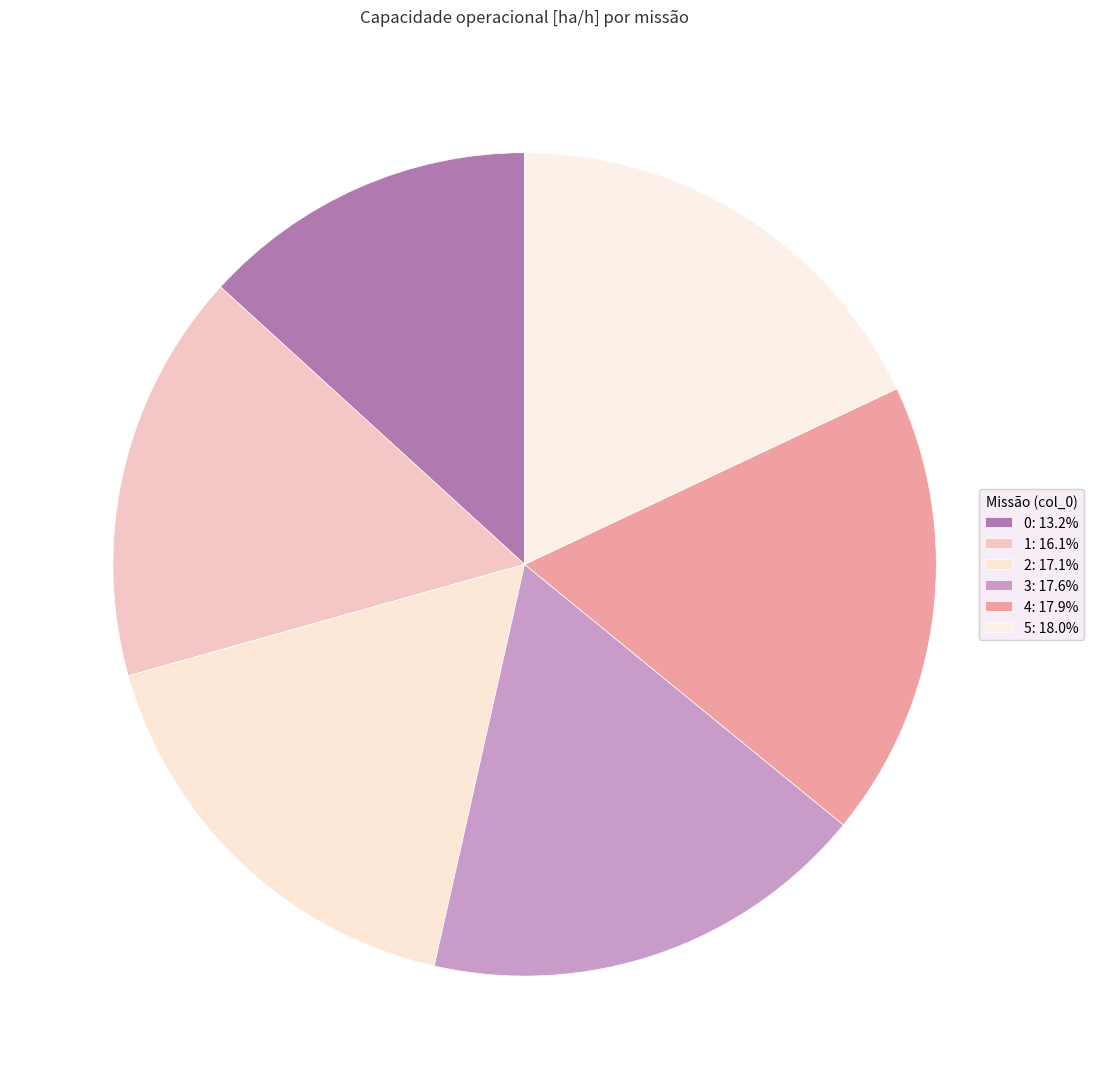

Count the number of slices in the pie.

6